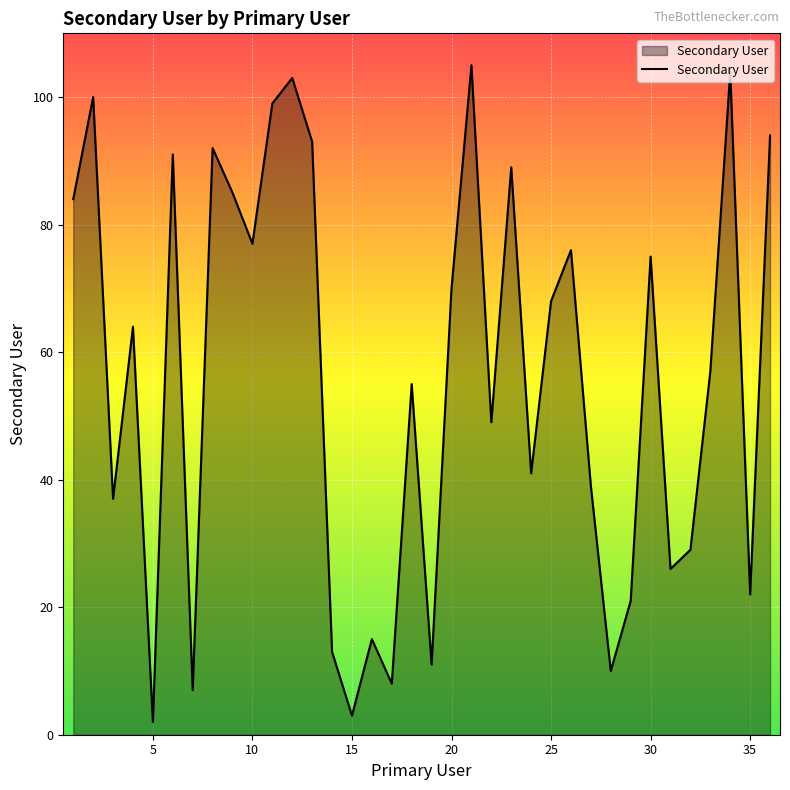

Reading left to right, what are all the values shown in this chart?

84	100	37	64	2	91	7	92	85	77	99	103	93	13	3	15	8	55	11	70	105	49	89	41	68	76	39	10	21	75	26	29	57	104	22	94